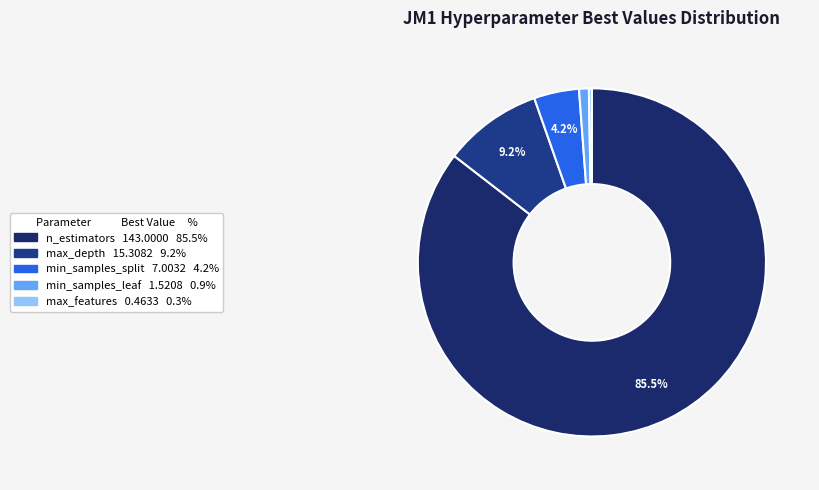

Which category has the biggest portion of the pie?

n_estimators